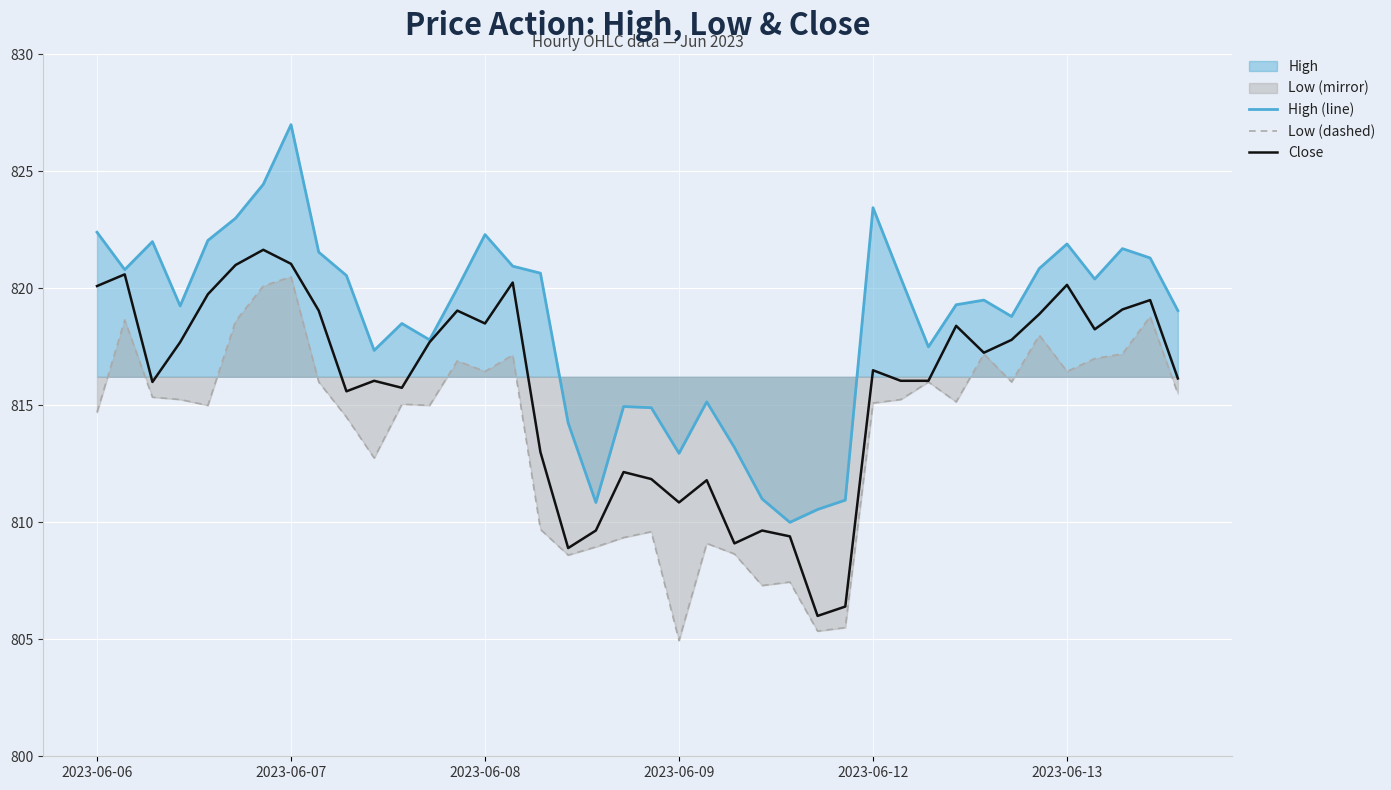

What position from the right is 31?

9